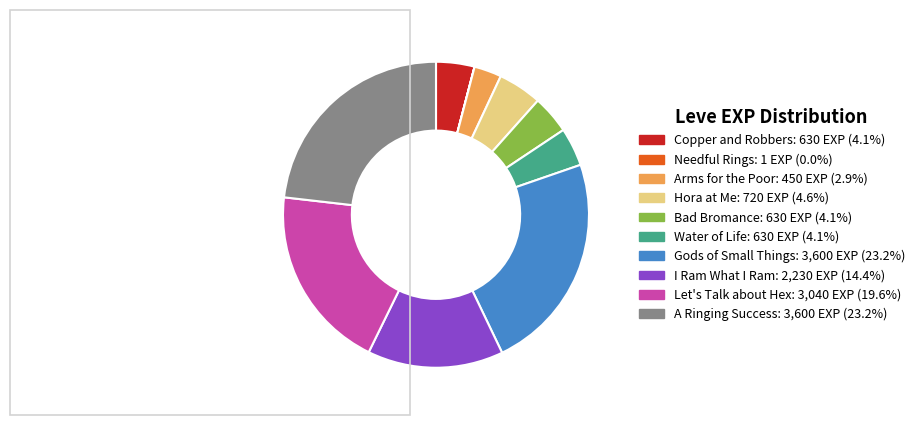

Does Arms for the Poor account for over 50% of the chart?

No